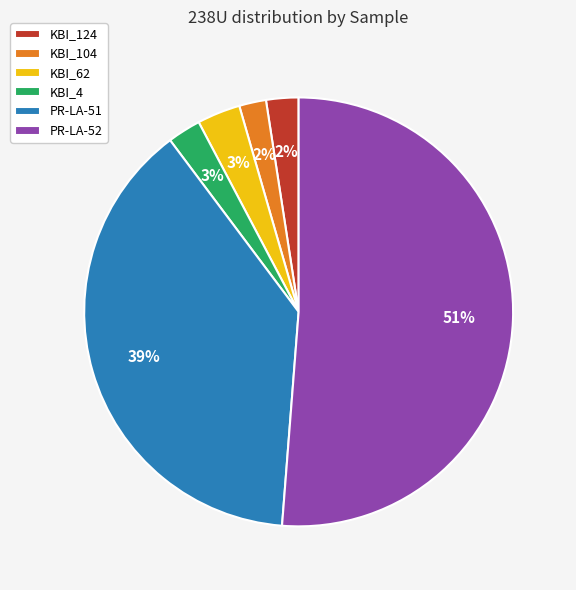

Which slice represents more than half of the pie?

PR-LA-52